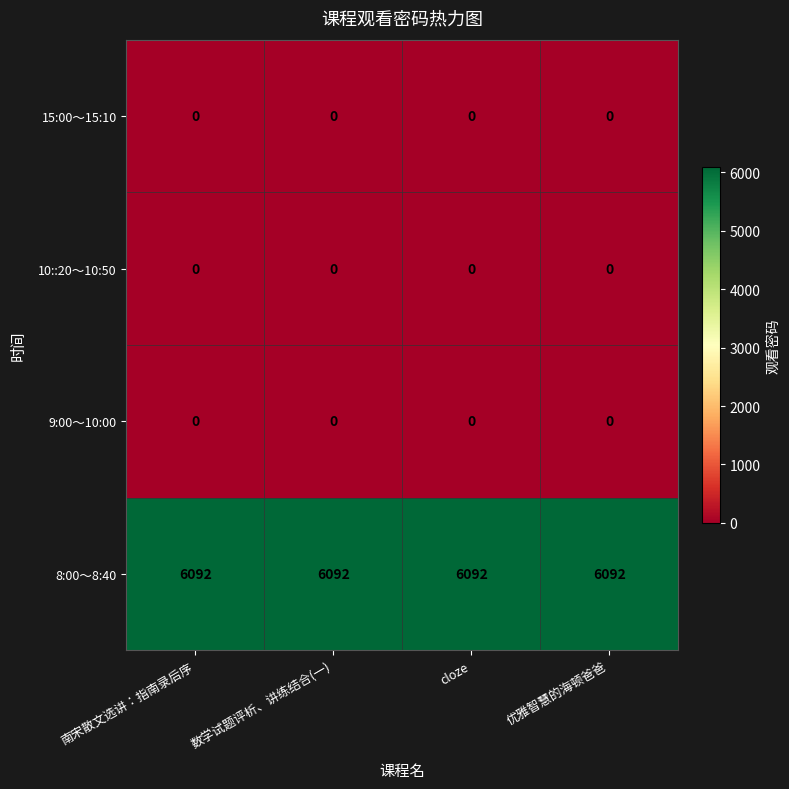

The value of 15:00～15:10 at 优雅智慧的海顿爸爸 is 0. True or false?

True